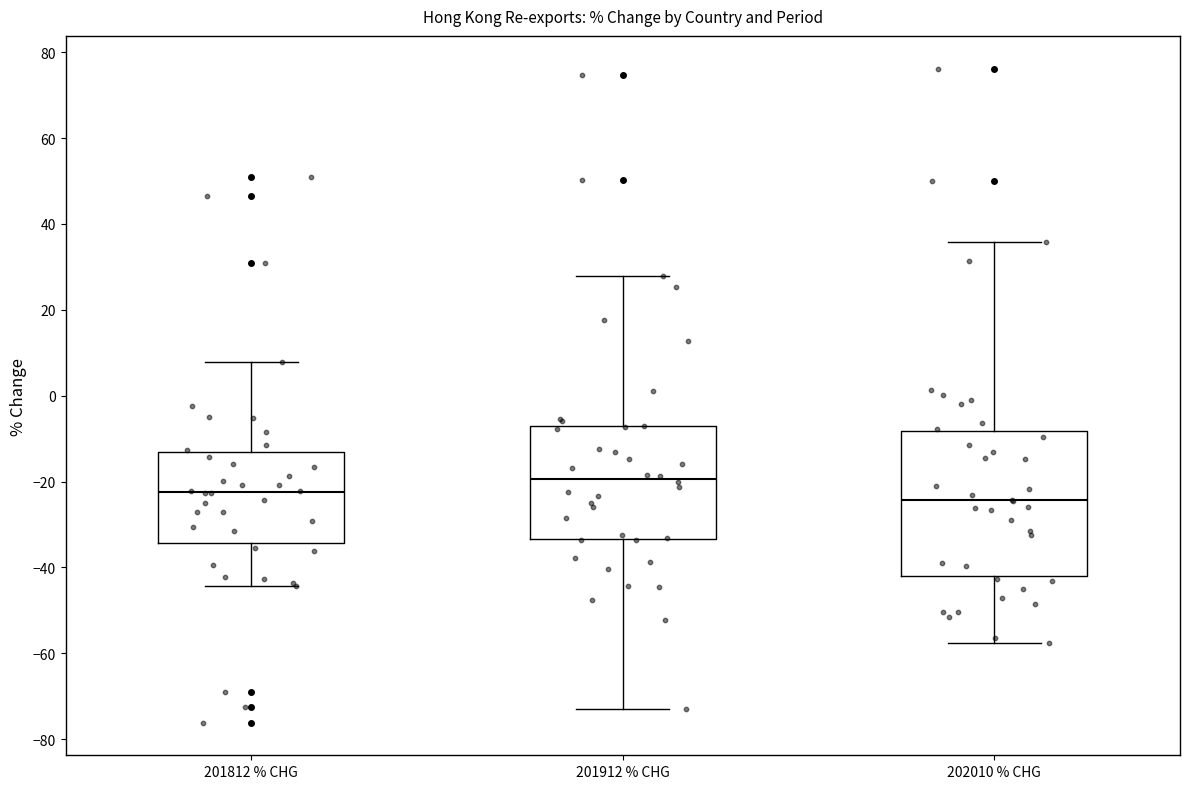

Comparing the boxes themselves (not the whiskers), which one is the tallest?

202010 % CHG